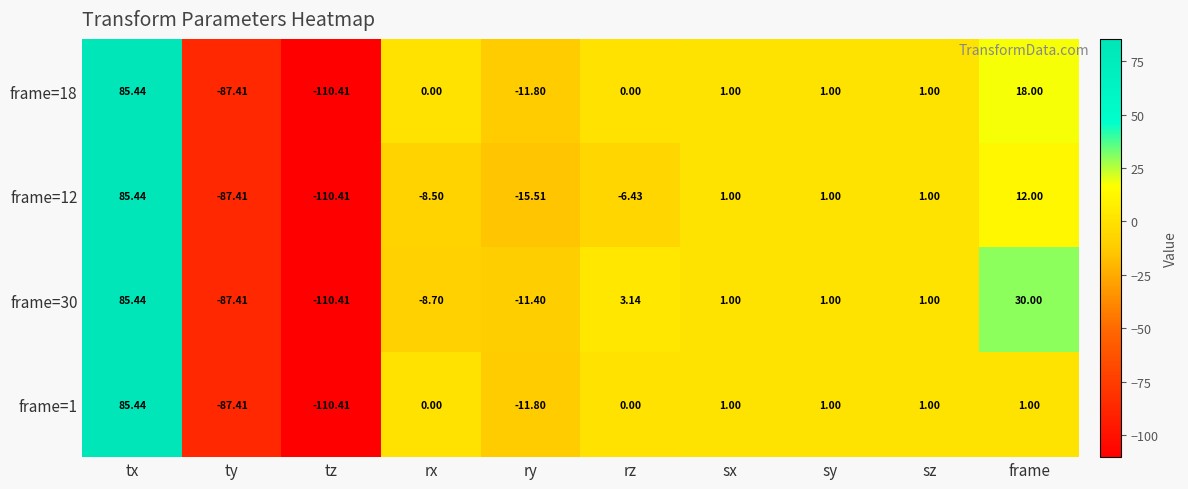

At which label does frame=1 first exceed 1?

tx